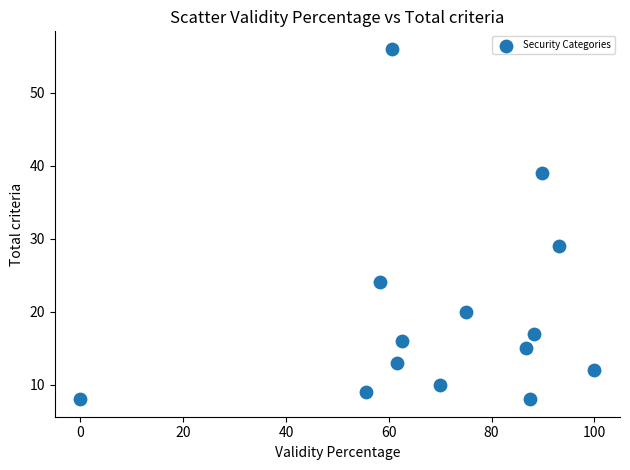

What Y value in the scatter plot is closest to 32?

29